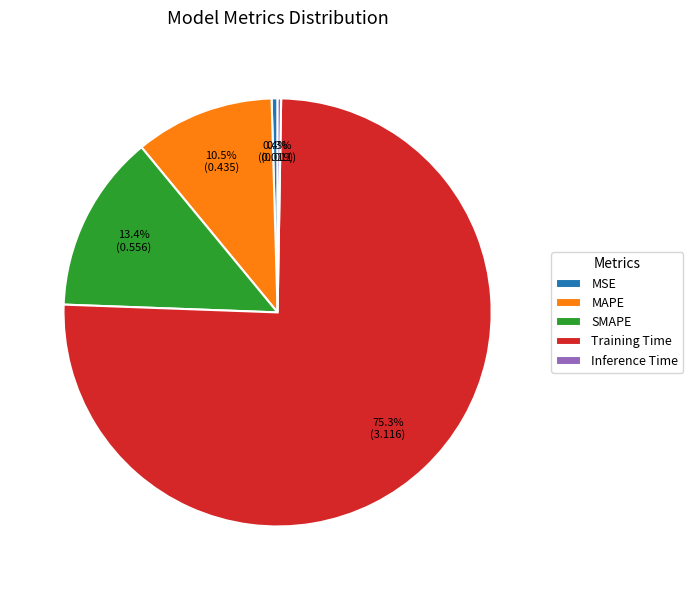

What is the largest slice in the pie chart?

Training Time